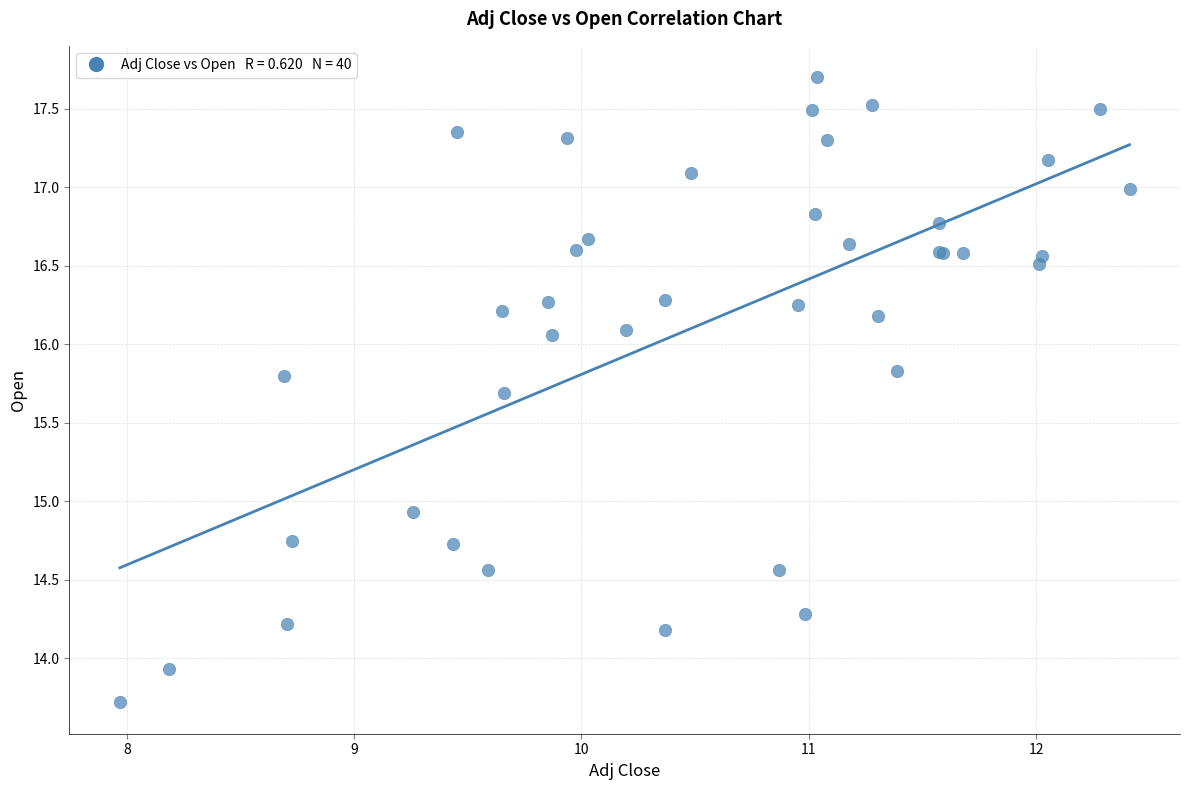

What Y value in the scatter plot is closest to 15?

14.9